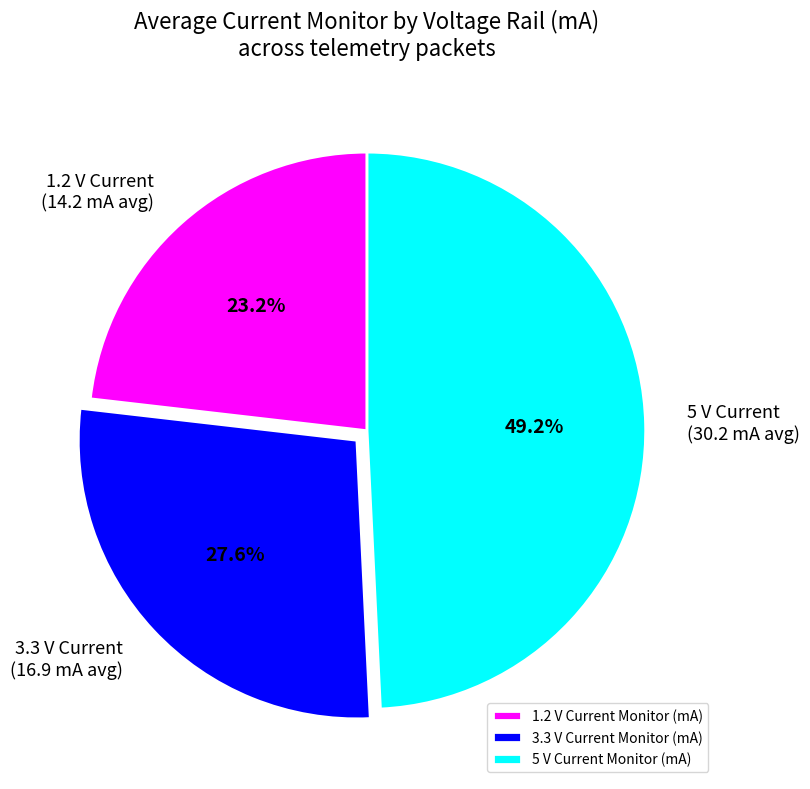

Is there a majority slice in this chart?

No